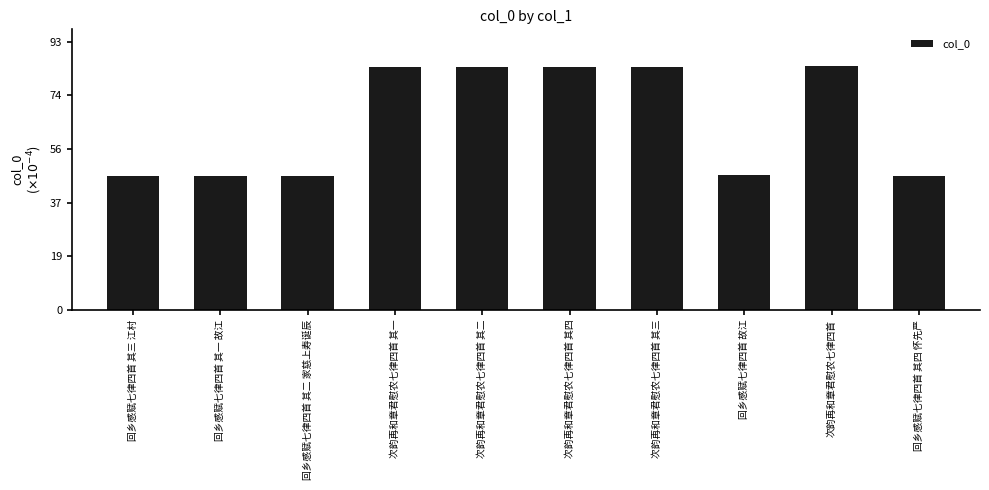

What is the difference between the values at 次韵再和章君慰农七律四首 and 次韵再和章君慰农七律四首 其四?

0.5